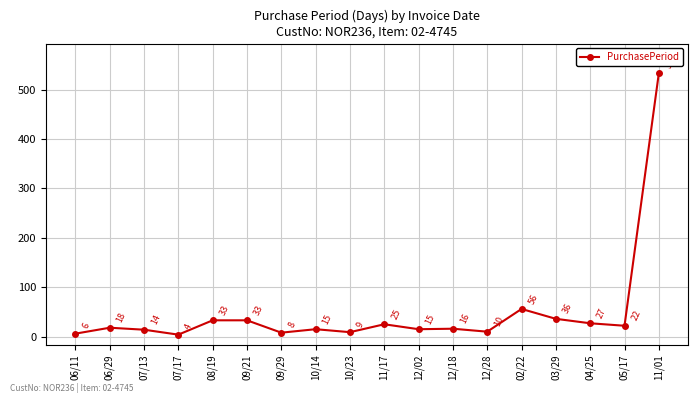

Between 05/17 and 06/29, which is larger?

05/17